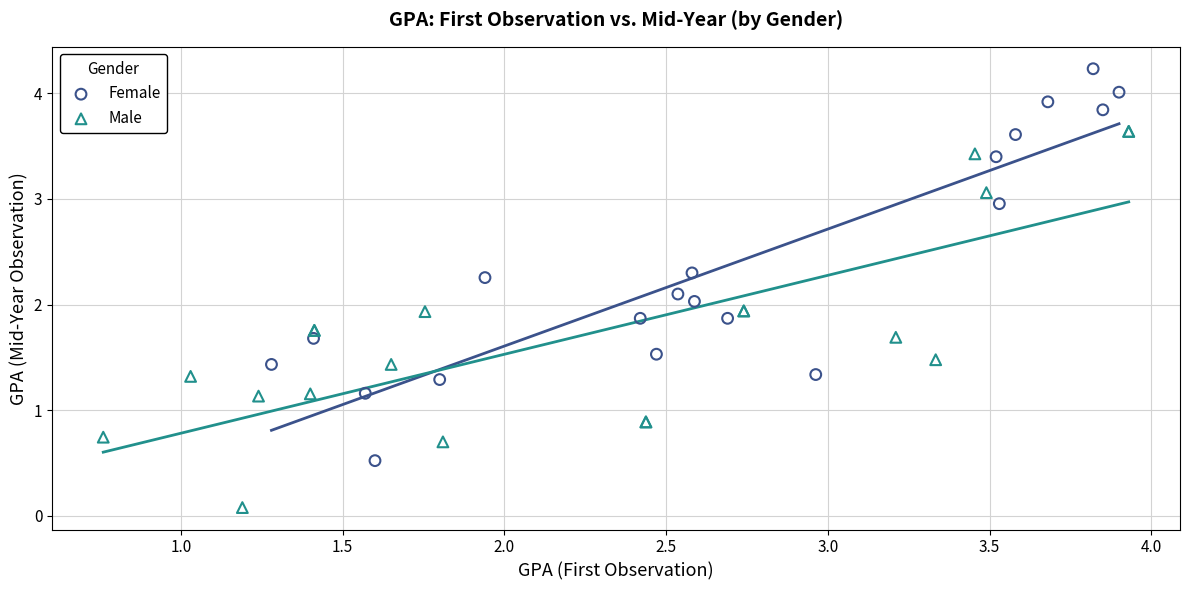

Which series reaches the maximum Y coordinate?

Female